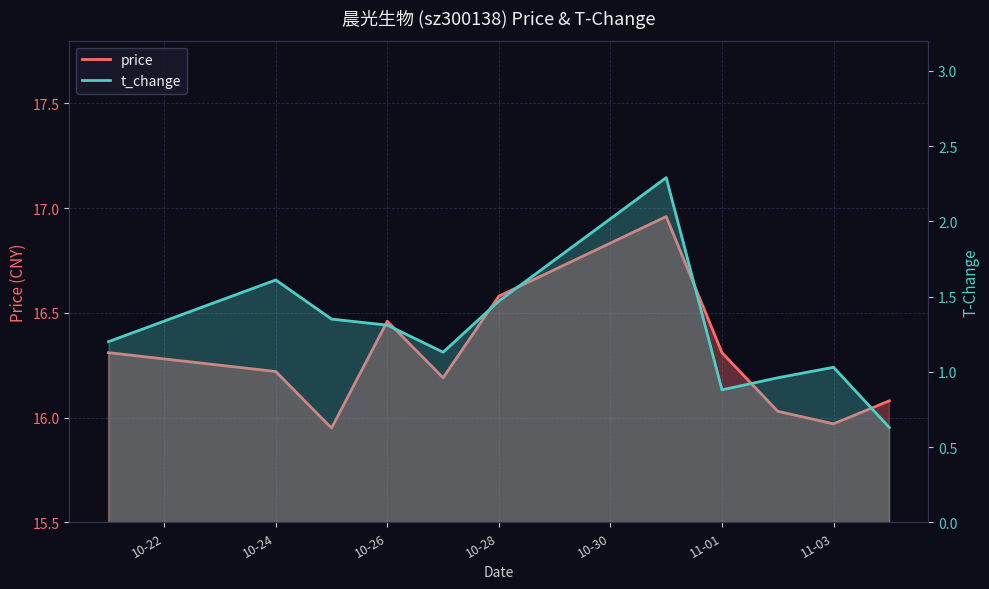

At how many categories does at least one series exceed 8?

11